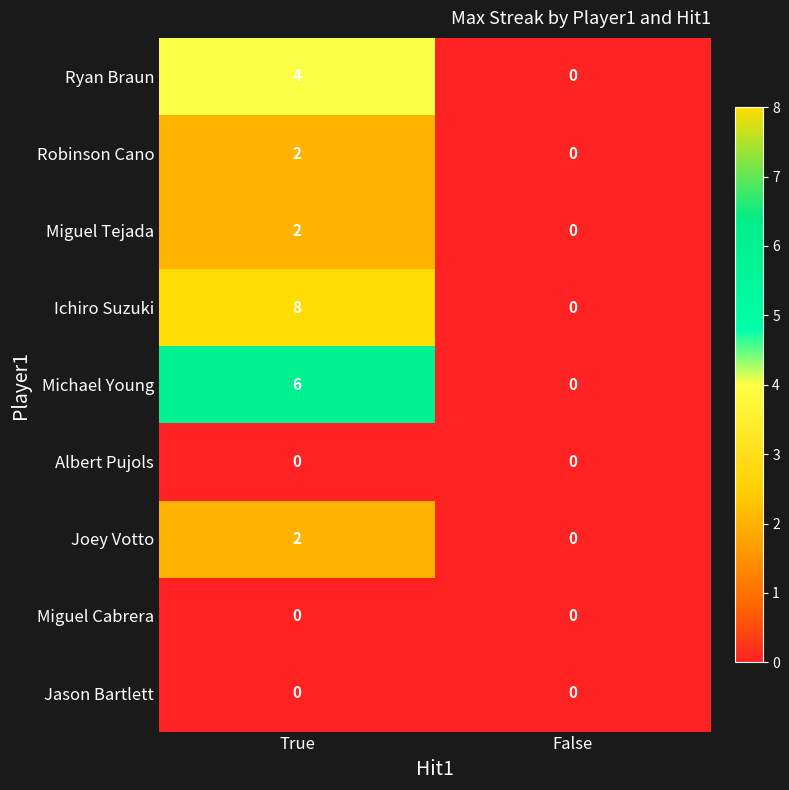

What is the average value of the Ichiro Suzuki series?

4